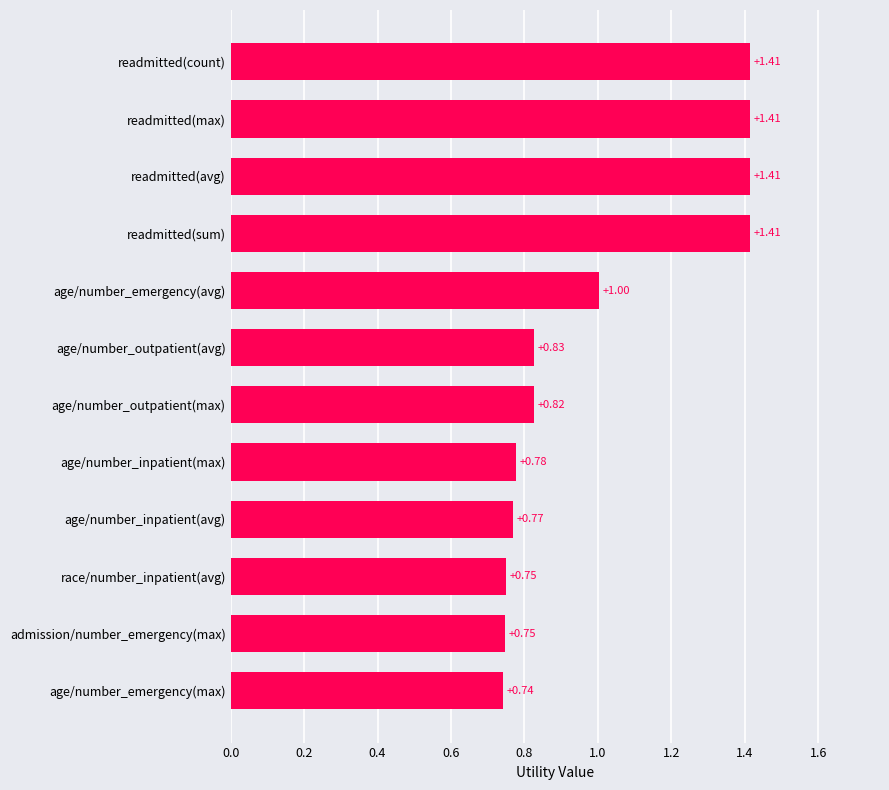

What is the average value?

1.0